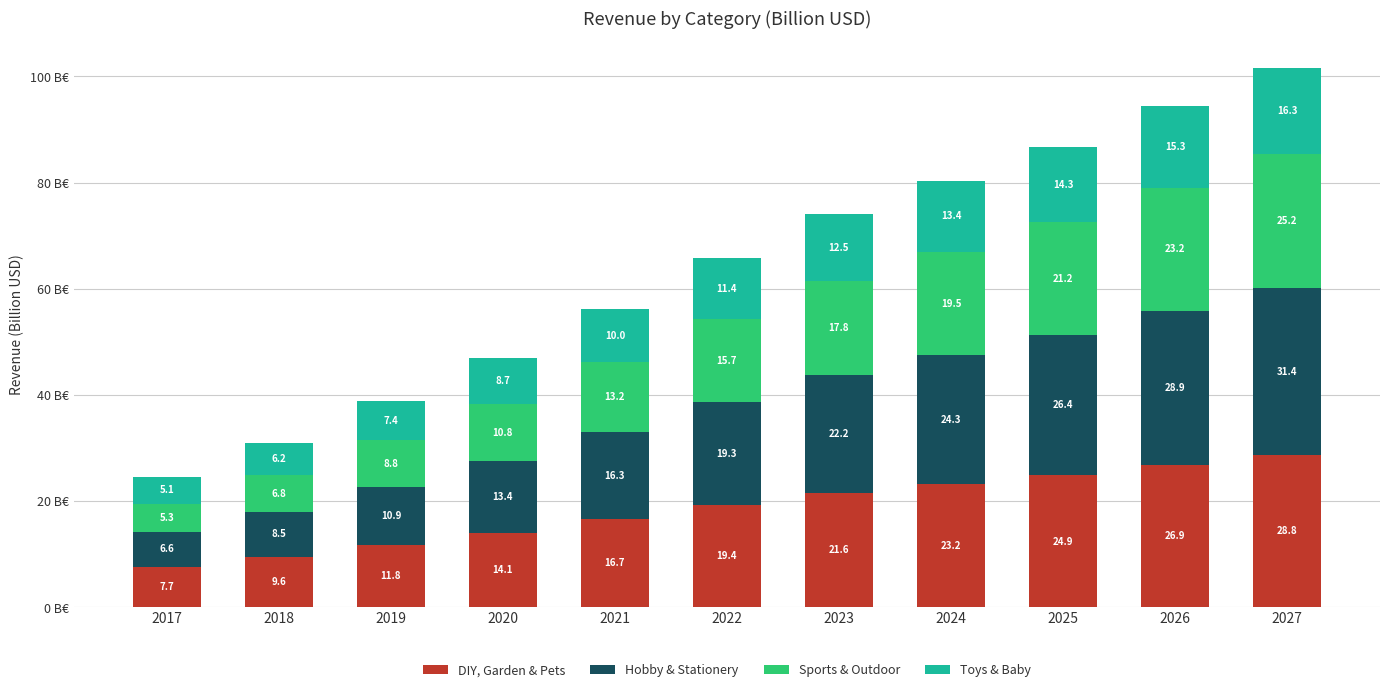

What are all the series names shown in the legend?

DIY, Garden & Pets, Hobby & Stationery, Sports & Outdoor, Toys & Baby